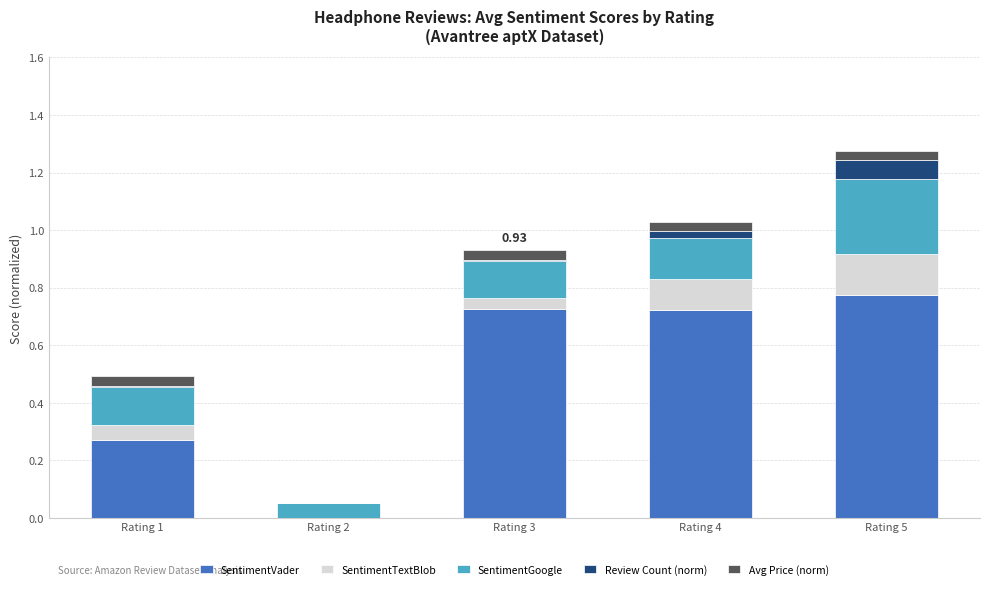

What is the total value across all series at Rating 5?

1.3